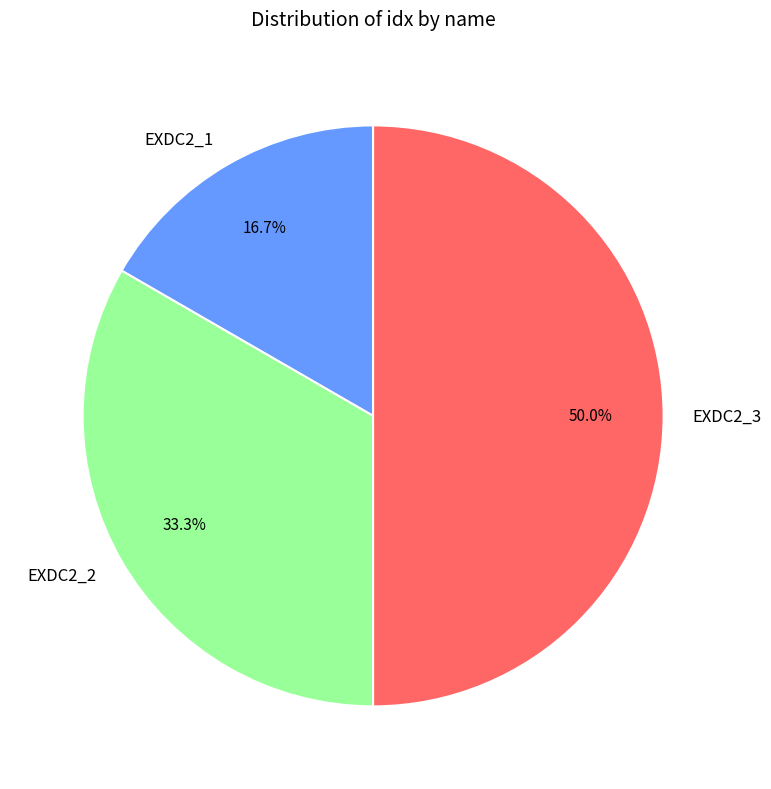

Combined, what portion of the pie is EXDC2_2 and EXDC2_3?

83.3%